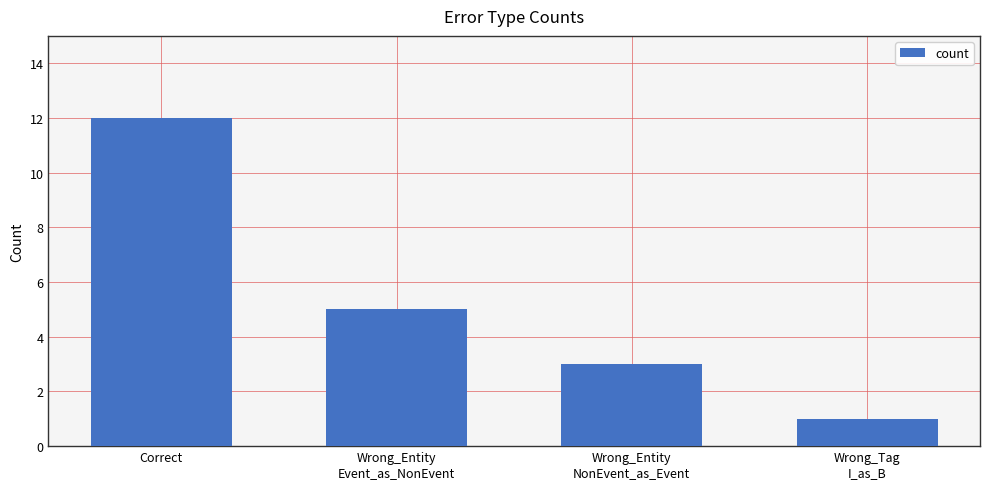

What is the change in value from Wrong_Entity
Event_as_NonEvent to Wrong_Entity
NonEvent_as_Event?

-2